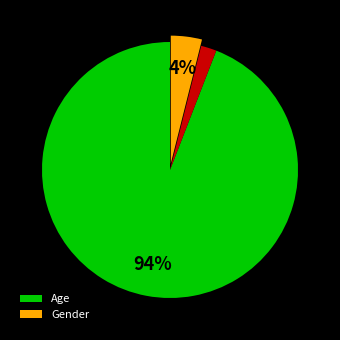

To the nearest percent, what is the average slice percentage?

33%